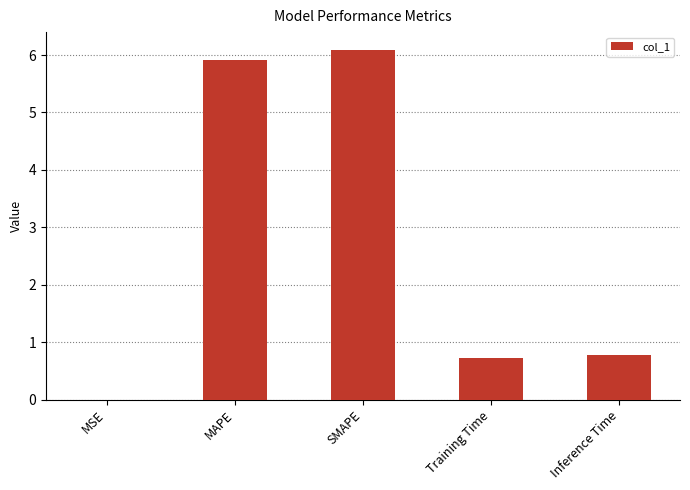

What is the maximum value shown in the chart?

6.1